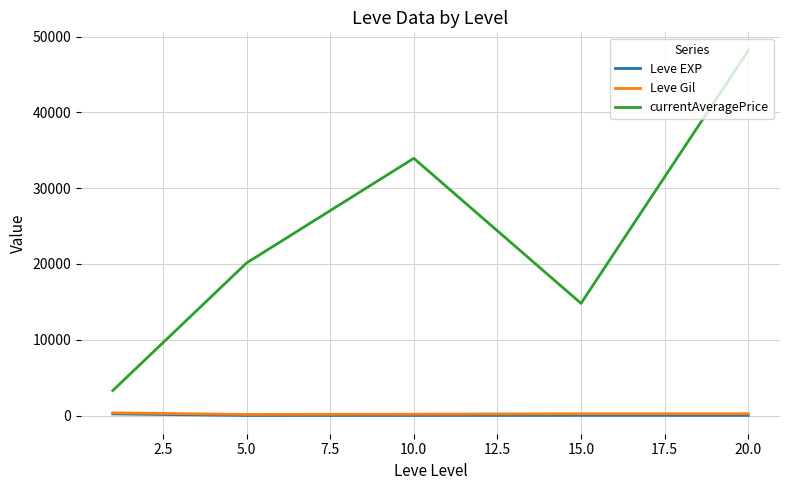

What is the greatest value displayed?

48164.7